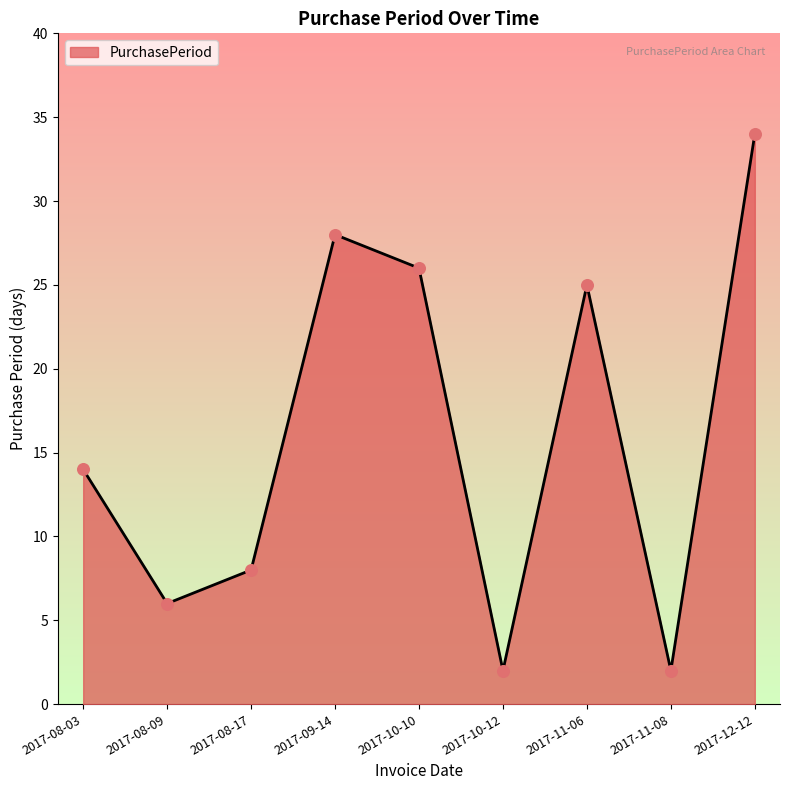

What is the ratio of the value at 2017-09-14 to the value at 2017-08-03?

2.0